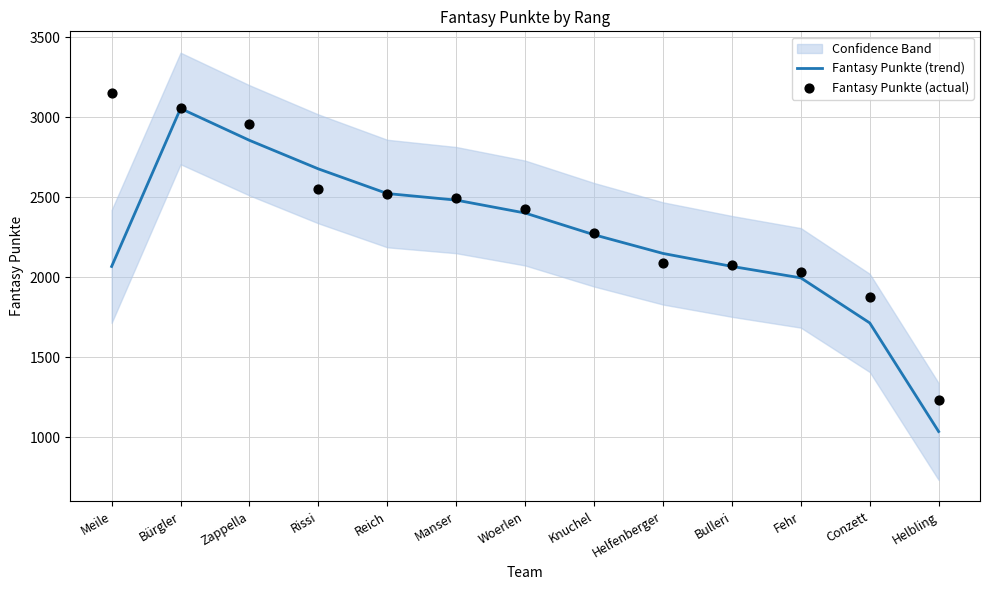

Which series contains the lowest Y value?

Fantasy Punkte (trend)